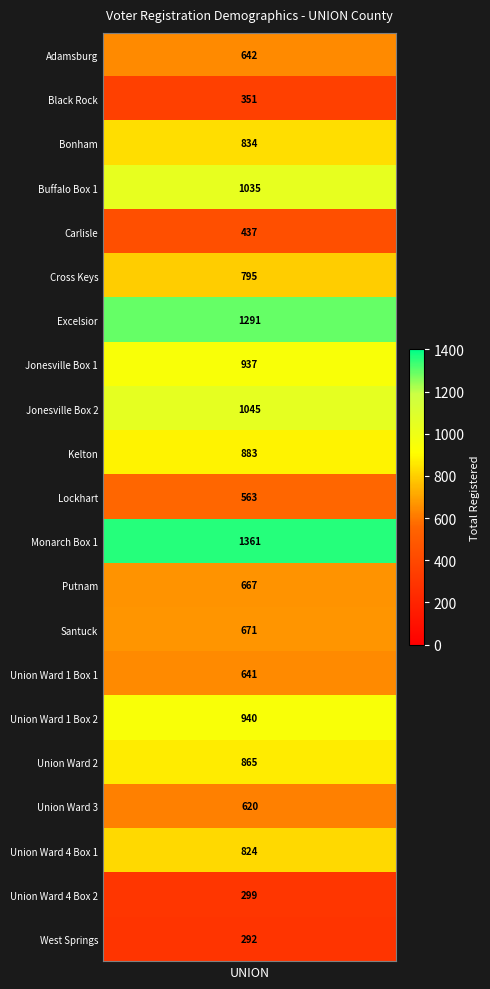

What is the change in value from Lockhart to Monarch Box 1?

+798